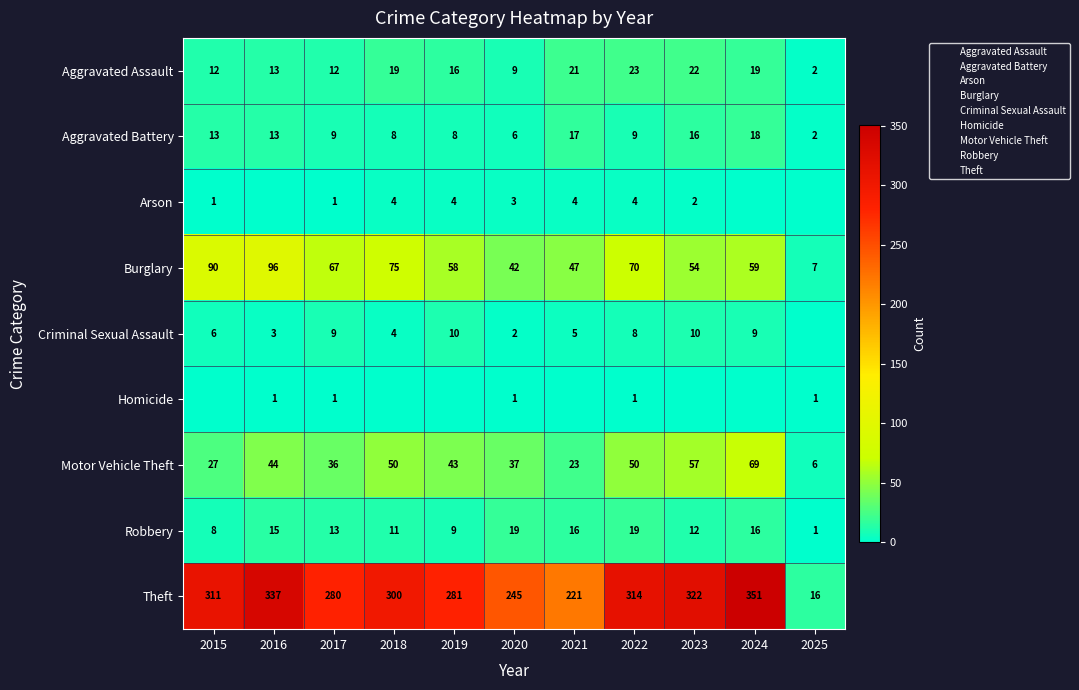

How many data points in Criminal Sexual Assault are above 6?

5